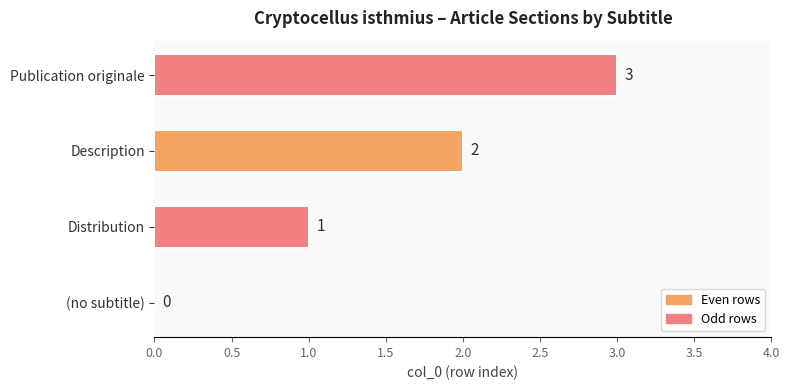

Is it true that the value at Publication originale is 3?

True